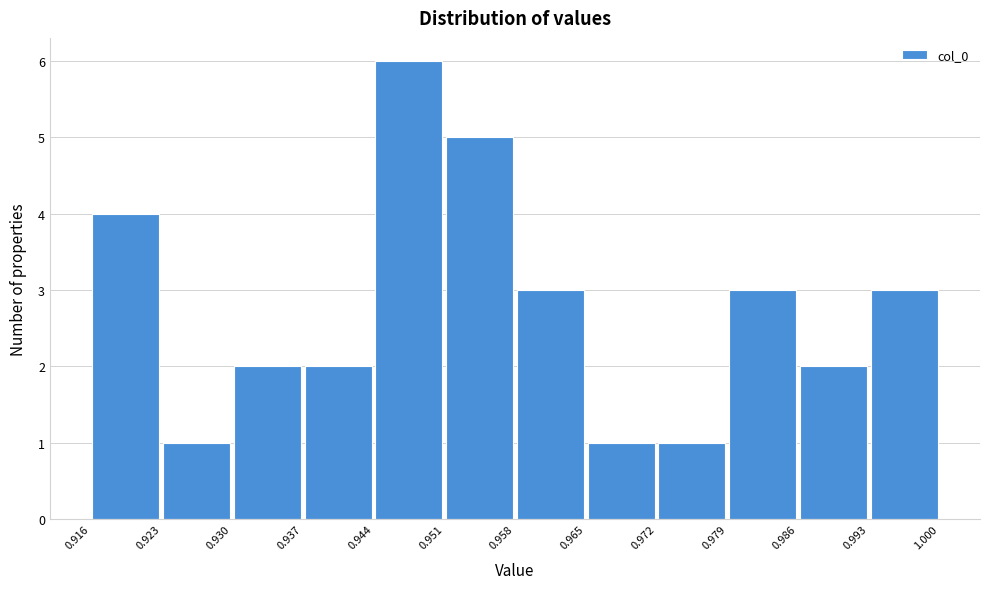

Reading left to right, list every bar in this chart as the range it spans on the x-axis followed by its height. The values are not printed on the chart, so give them approximately, as read against the axis.

0.916 to 0.923: 4
0.923 to 0.930: 1
0.930 to 0.937: 2
0.937 to 0.944: 2
0.944 to 0.951: 6
0.951 to 0.958: 5
0.958 to 0.965: 3
0.965 to 0.972: 1
0.972 to 0.979: 1
0.979 to 0.986: 3
0.986 to 0.993: 2
0.993 to 1.000: 3